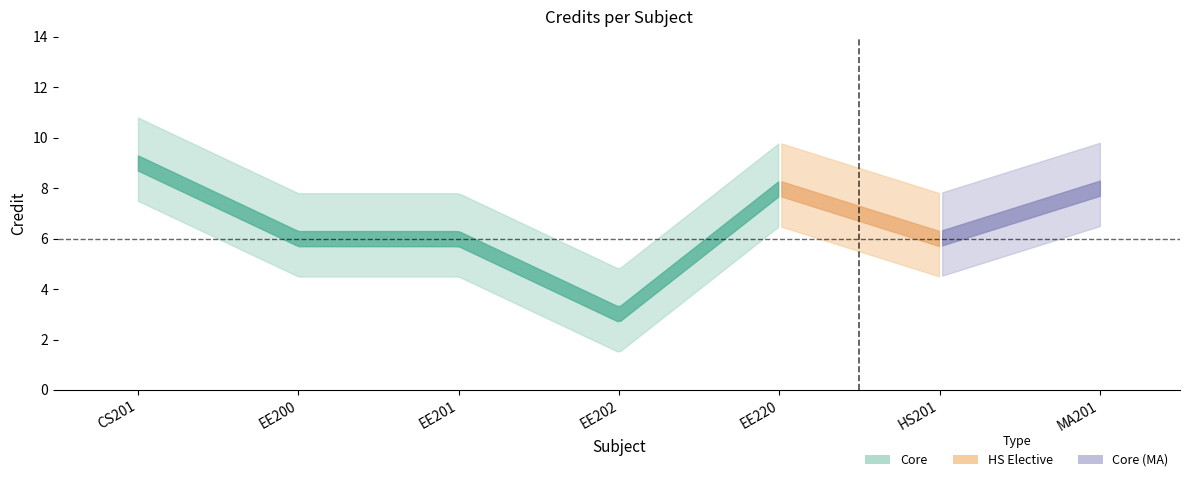

Is this an area chart (filled region under the line)?

No